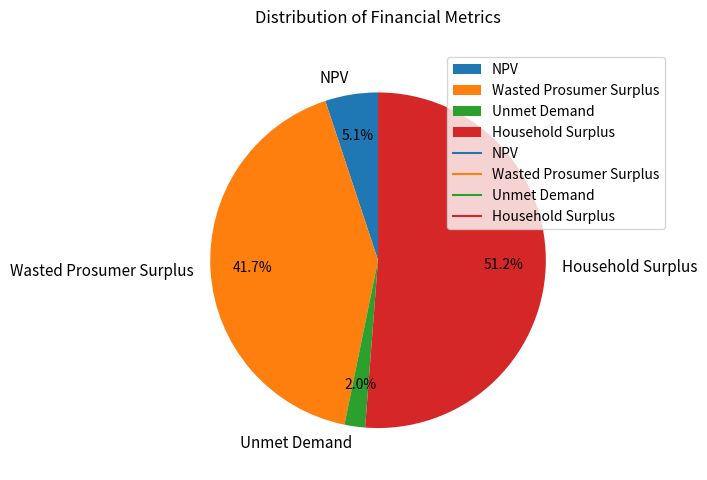

Rank the categories by value from lowest to highest.

Unmet Demand, NPV, Wasted Prosumer Surplus, Household Surplus